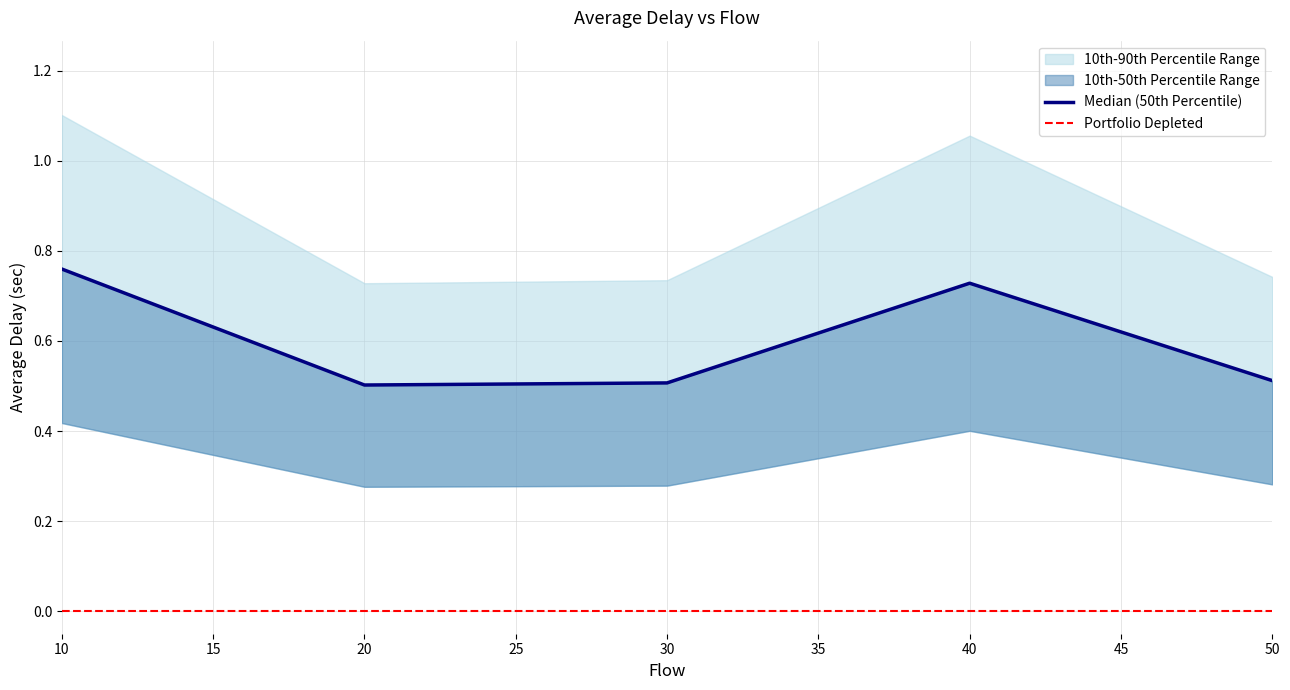

What is the value of the 5th point from the left?

0.5